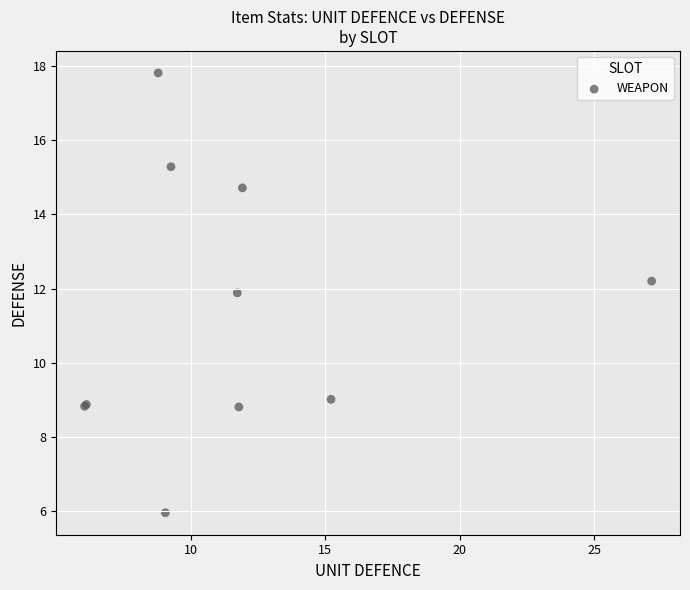

What Y value in the scatter plot is closest to 11?

11.9